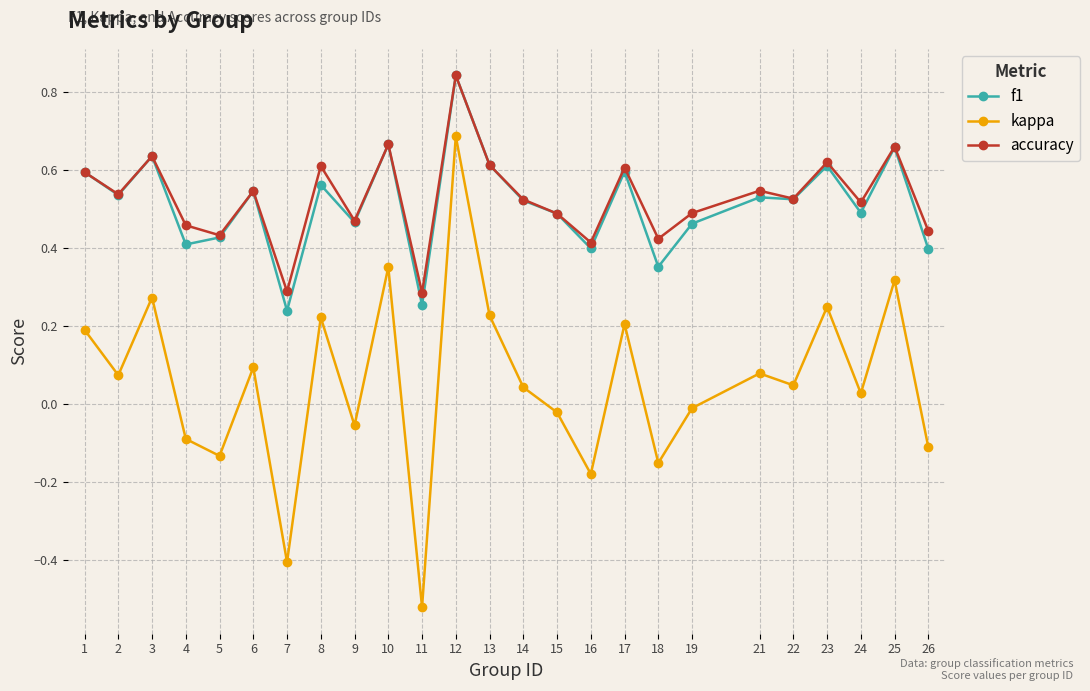

True or false: f1 has a value of 0.8 at 21.

False